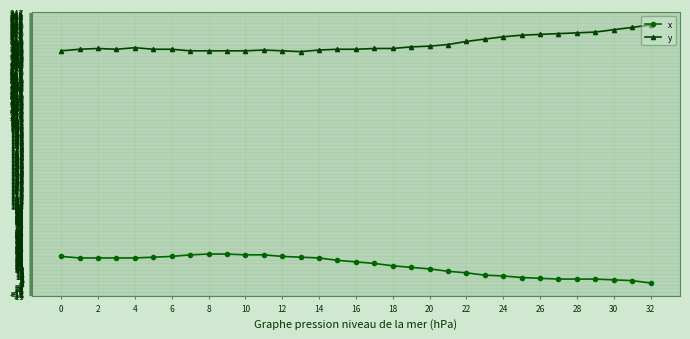

Rank the series by their average value, from highest to lowest.

y, x